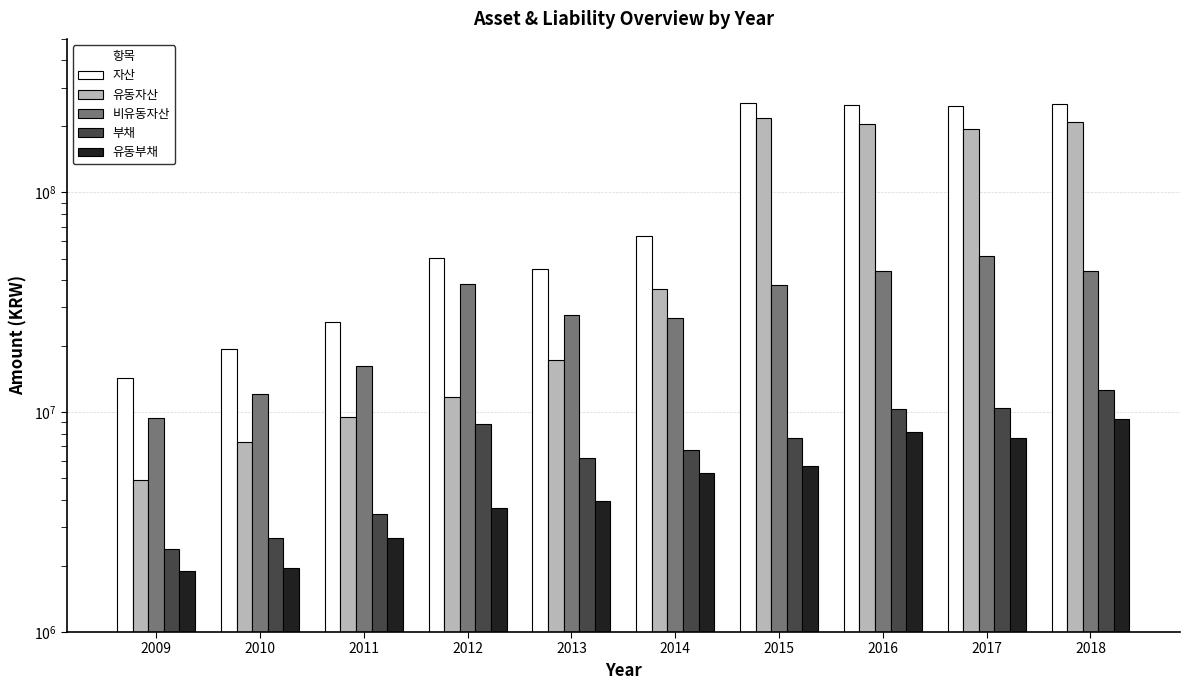

What is the total value across all series at 2015?

526393948